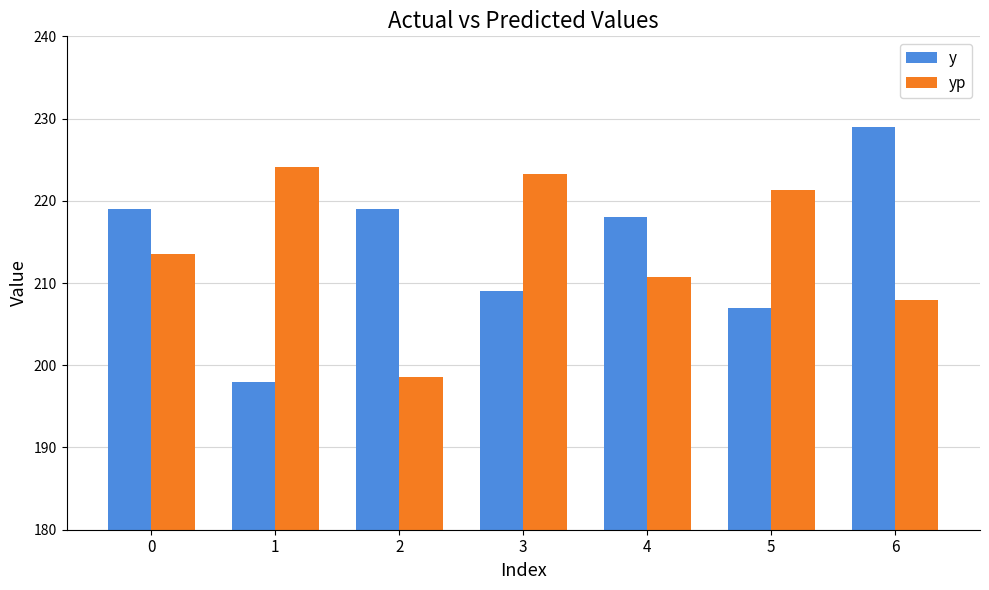

What is the value of the yp bar at the 6th from the left?

221.4